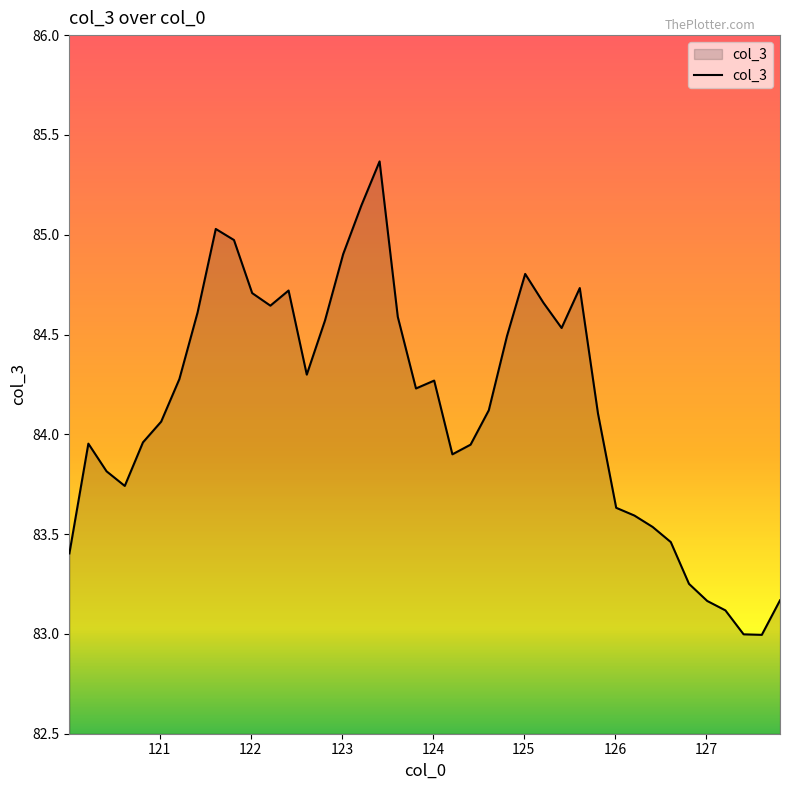

How many categories are shown in the chart?

40